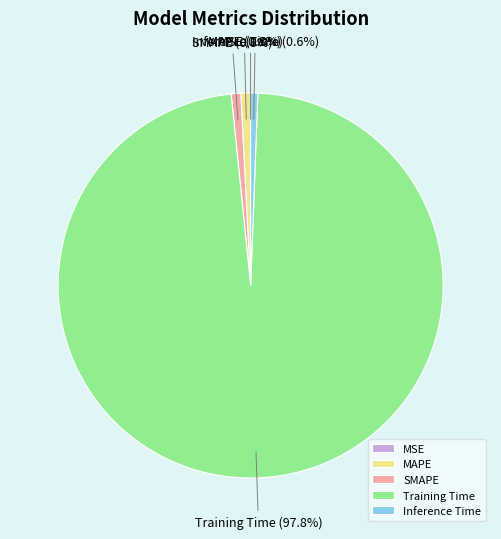

Which category accounts for the majority?

Training Time